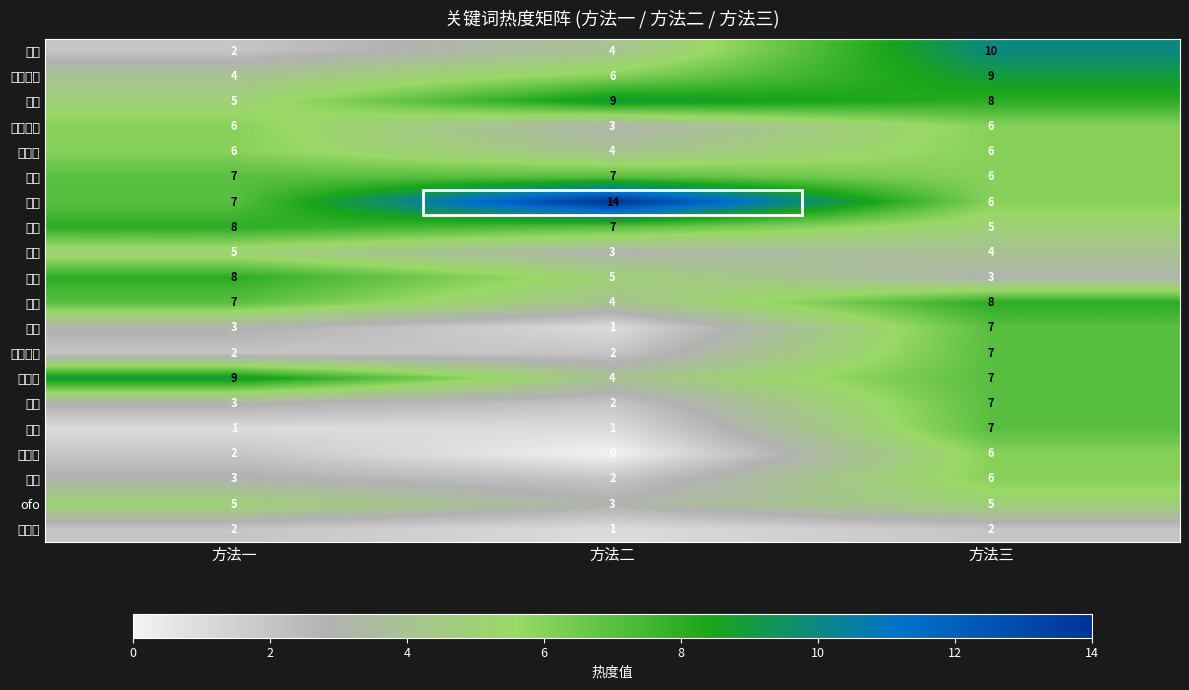

Reading right to left, transcribe all the data shown in this chart.

妞妞: 方法三=10	方法二=4	方法一=2
非常完美: 方法三=9	方法二=6	方法一=4
吴磊: 方法三=8	方法二=9	方法一=5
葵花药业: 方法三=6	方法二=3	方法一=6
踢童模: 方法三=6	方法二=4	方法一=6
二胎: 方法三=6	方法二=7	方法一=7
日本: 方法三=6	方法二=14	方法一=7
近视: 方法三=5	方法二=7	方法一=8
驾照: 方法三=4	方法二=3	方法一=5
吴倩: 方法三=3	方法二=5	方法一=8
胜利: 方法三=8	方法二=4	方法一=7
色魔: 方法三=7	方法二=1	方法一=3
禁乘公交: 方法三=7	方法二=2	方法一=2
阿玛尼: 方法三=7	方法二=4	方法一=9
乐山: 方法三=7	方法二=2	方法一=3
死刑: 方法三=7	方法二=1	方法一=1
无缝衔: 方法三=6	方法二=0	方法一=2
出轨: 方法三=6	方法二=2	方法一=3
ofo: 方法三=5	方法二=3	方法一=5
朴有天: 方法三=2	方法二=1	方法一=2